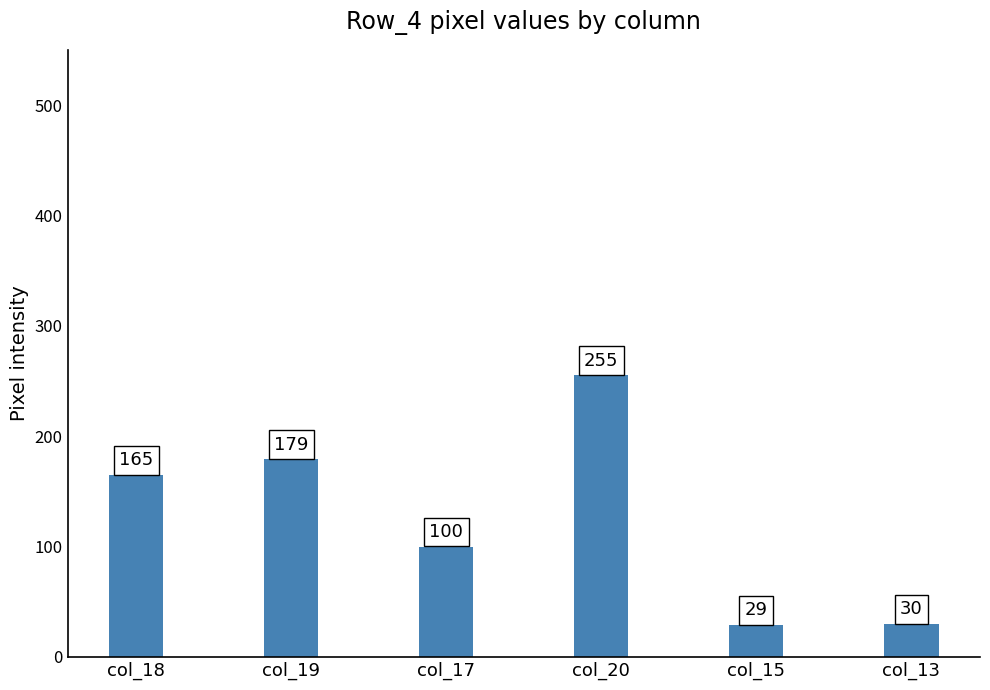

What is the sum of the values at col_17 and col_13?

130